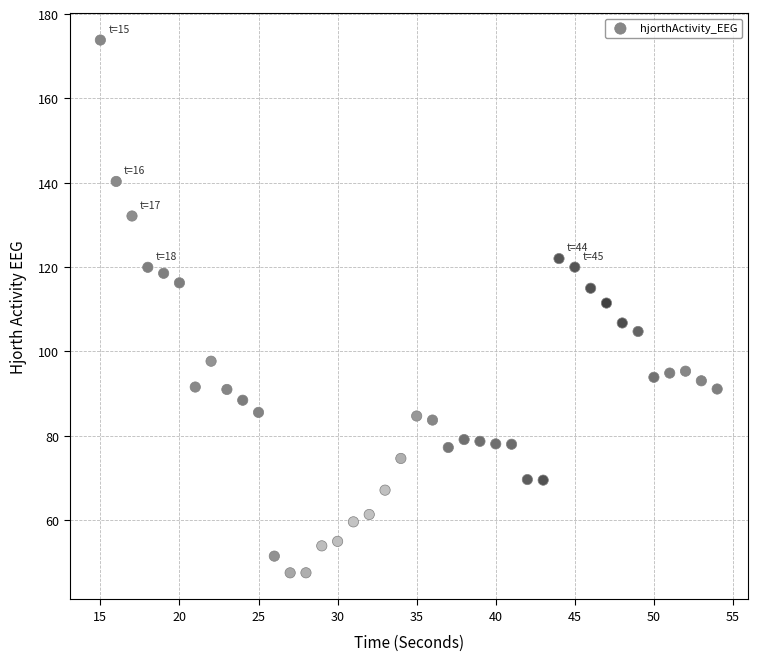

What Y value in the scatter plot is closest to 110?

111.4